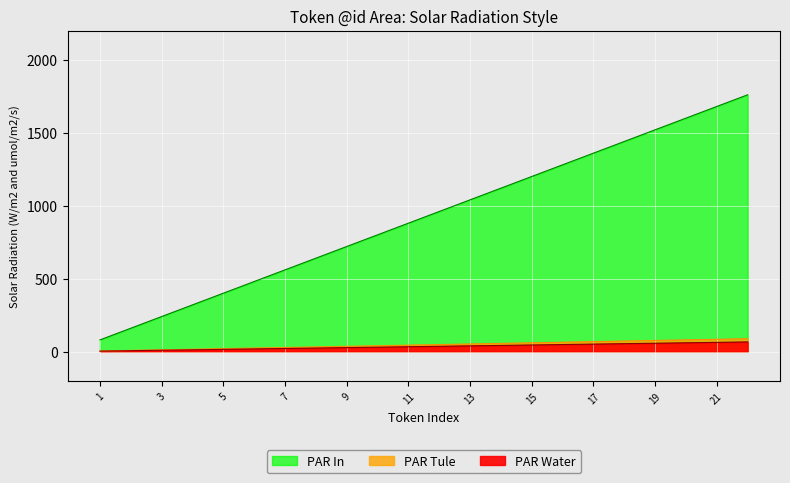

Is it true that PAR Tule equals 16 at 4?

True